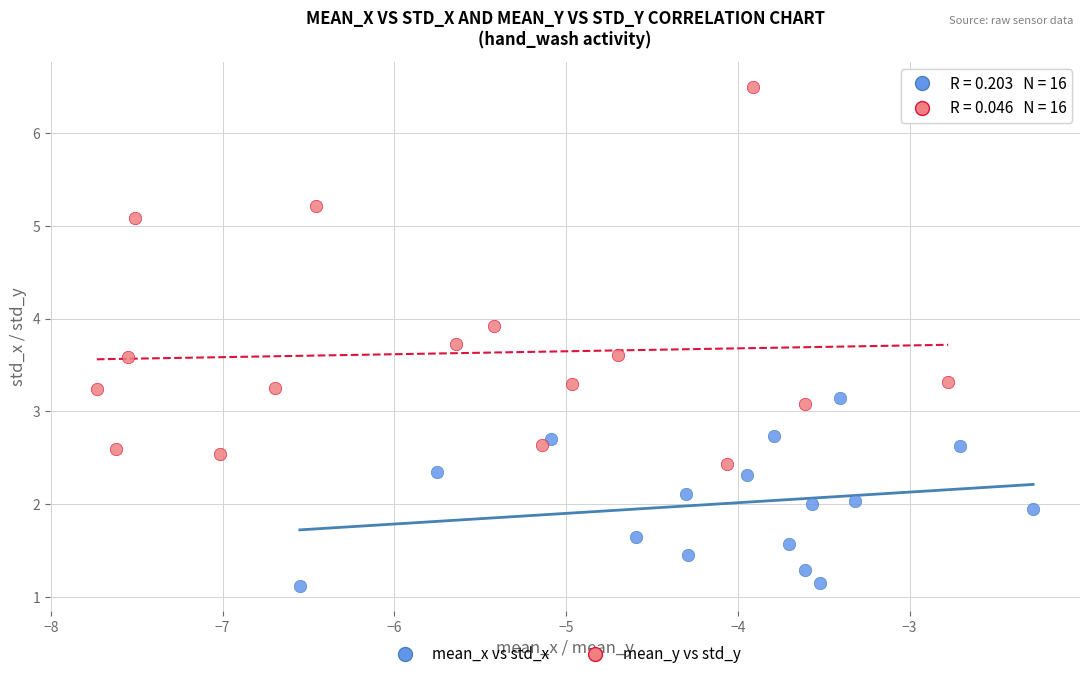

Which series reaches the maximum Y coordinate?

mean_y vs std_y